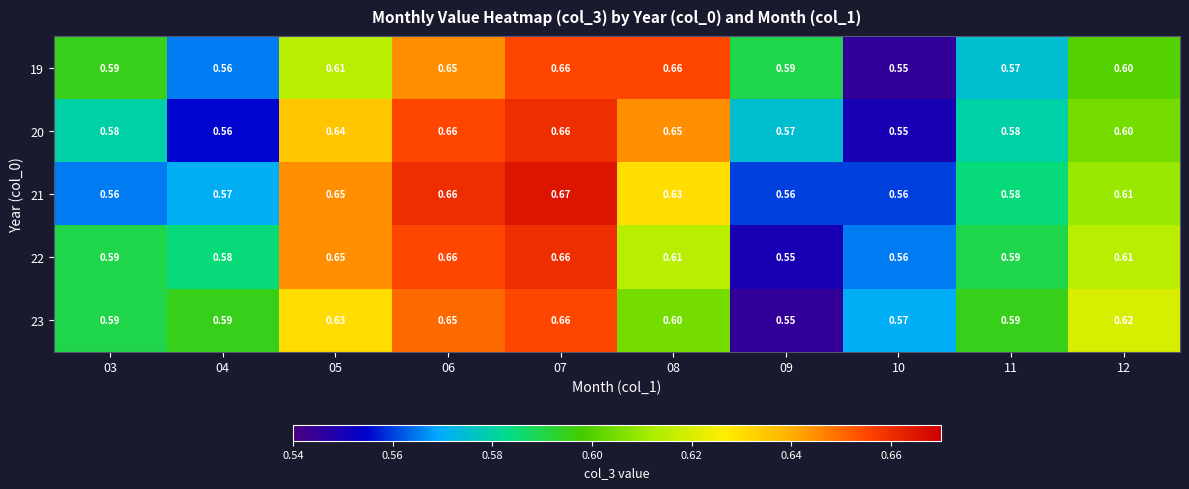

At how many categories does at least one series exceed 0?

10